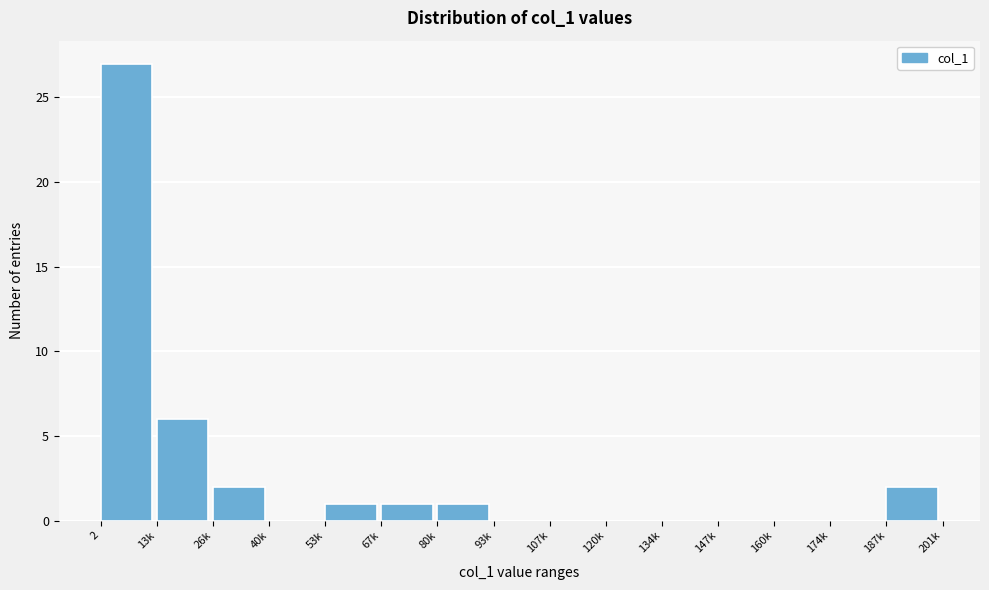

Reading right to left, what are all the values shown in this chart?

187k=2	174k=0	160k=0	147k=0	134k=0	120k=0	107k=0	93k=0	80k=1	67k=1	53k=1	40k=0	26k=2	13k=6	2=27